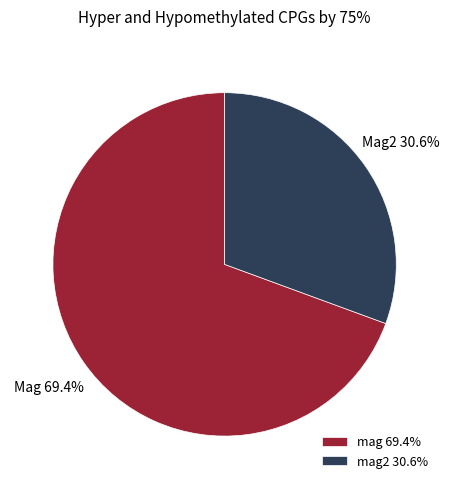

How many segments does this pie chart have?

2